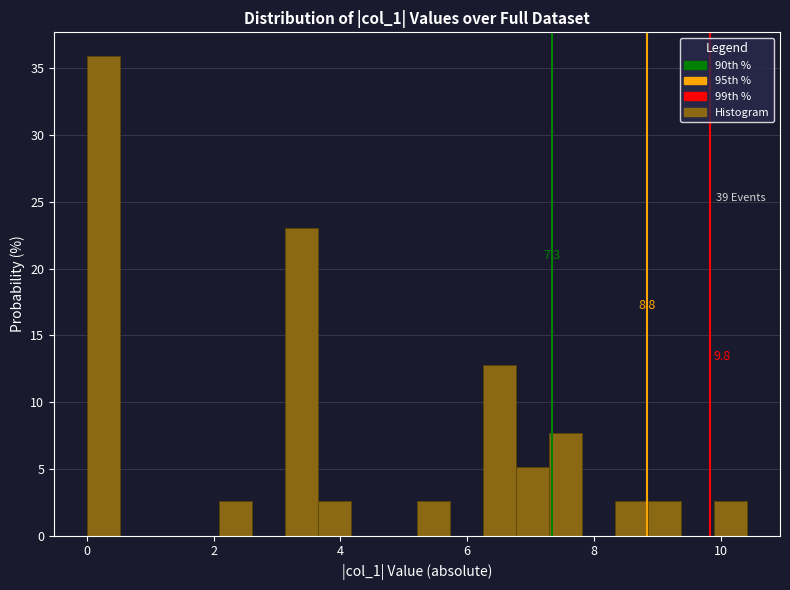

Read against the x-axis, roughly where is the centre of the tallest bar?

0.2